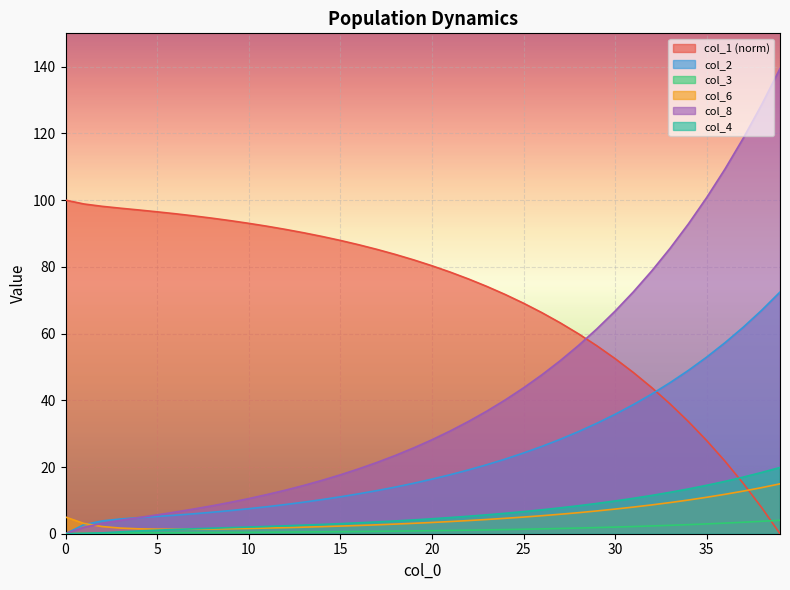

Which series has the largest total across all categories?

col_1 (norm)